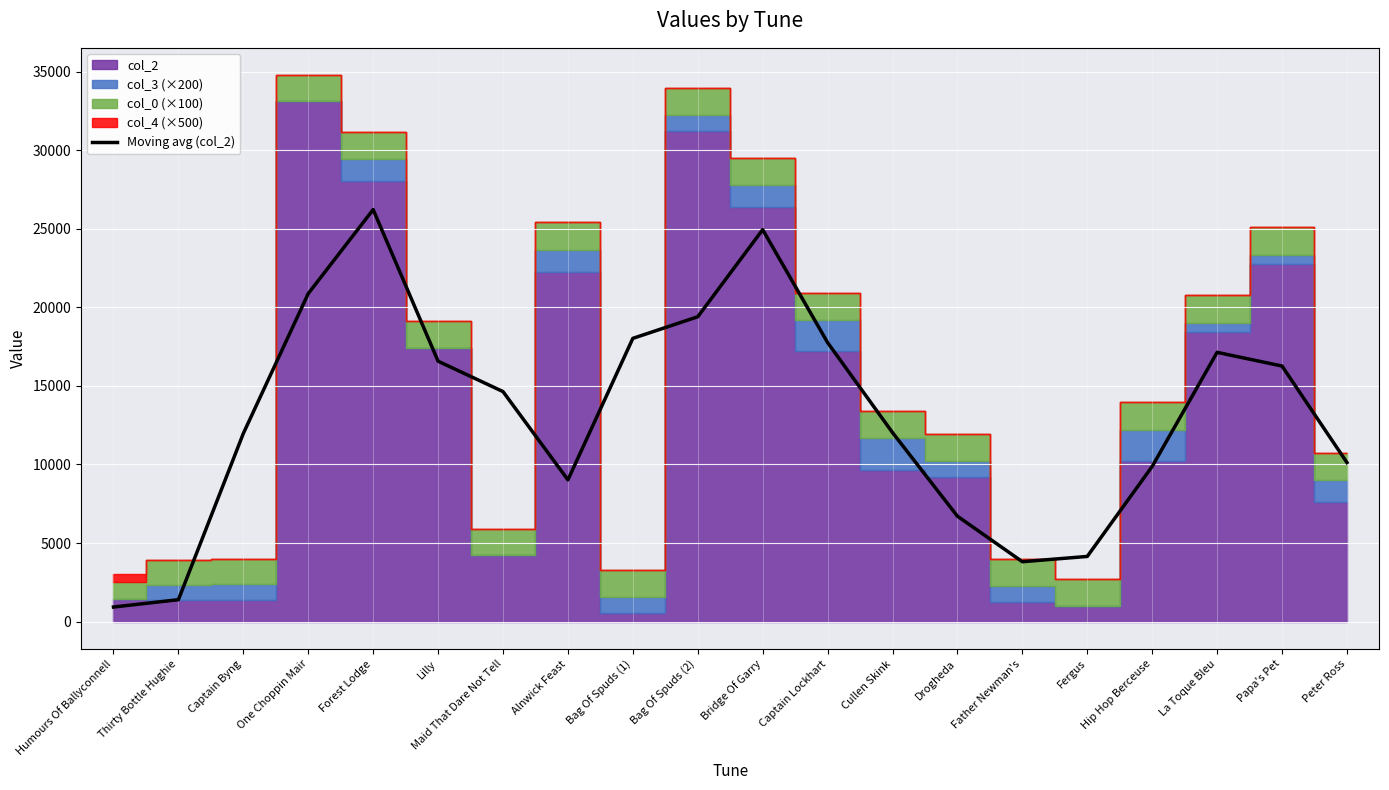

Rank the categories by value from highest to lowest.

Forest Lodge, Bridge Of Garry, One Choppin Mair, Bag Of Spuds (2), Bag Of Spuds (1), Captain Lockhart, La Toque Bleu, Lilly, Papa's Pet, Maid That Dare Not Tell, Cullen Skink, Captain Byng, Peter Ross, Hip Hop Berceuse, Alnwick Feast, Drogheda, Fergus, Father Newman's, Thirty Bottle Hughie, Humours Of Ballyconnell